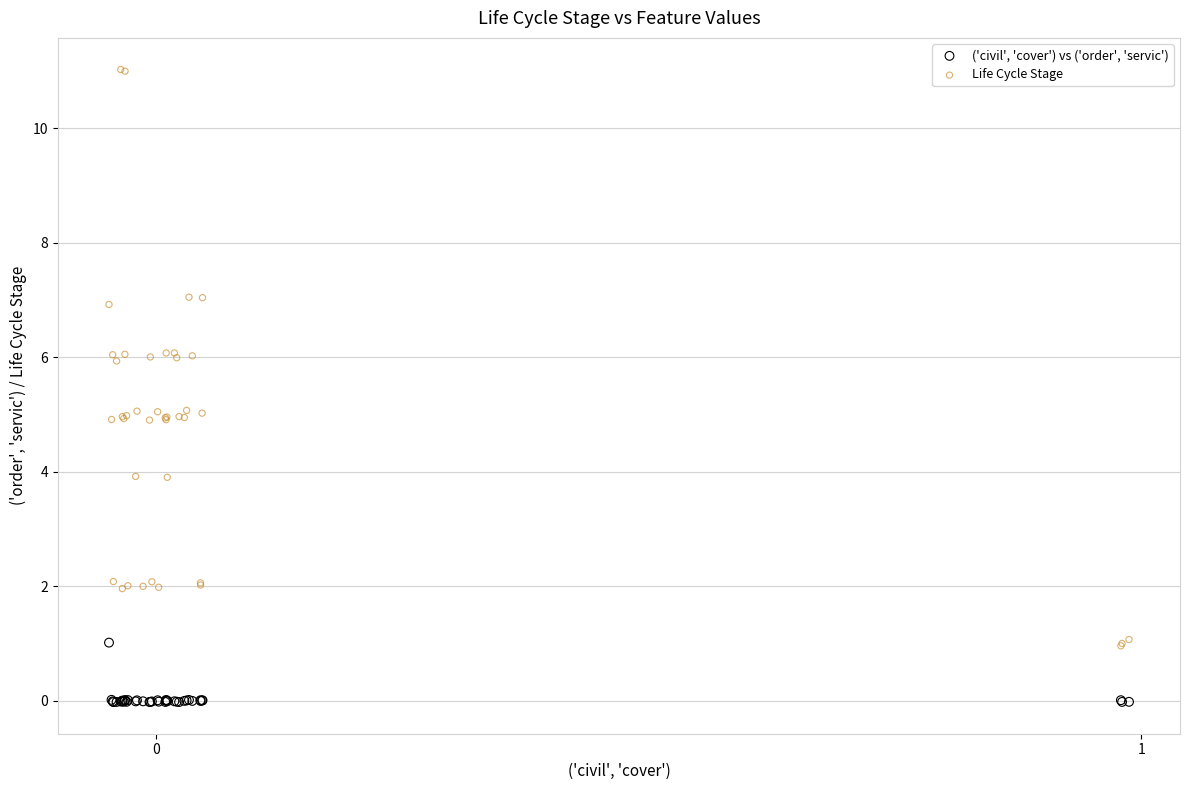

Which series has the largest Y range (max minus min)?

Life Cycle Stage